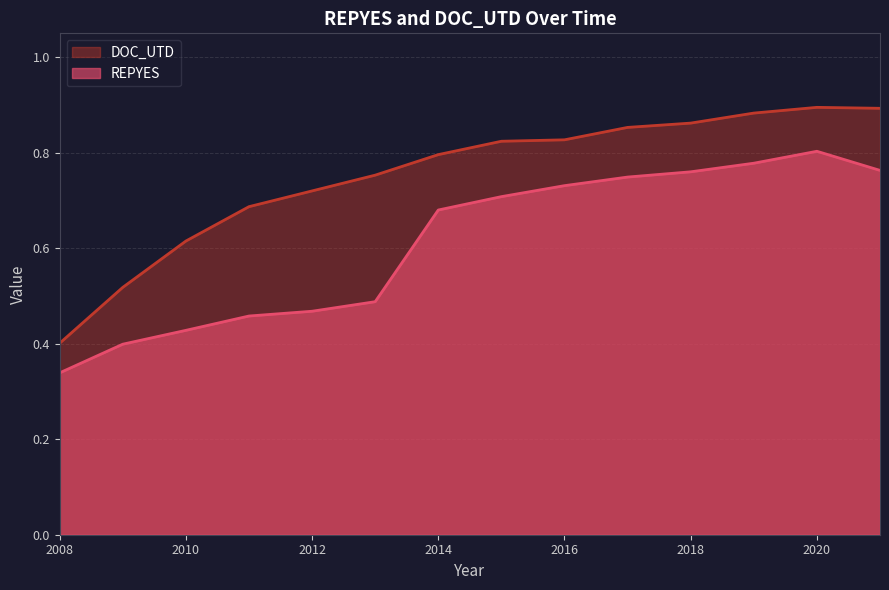

What is the average value of the REPYES series?

0.6